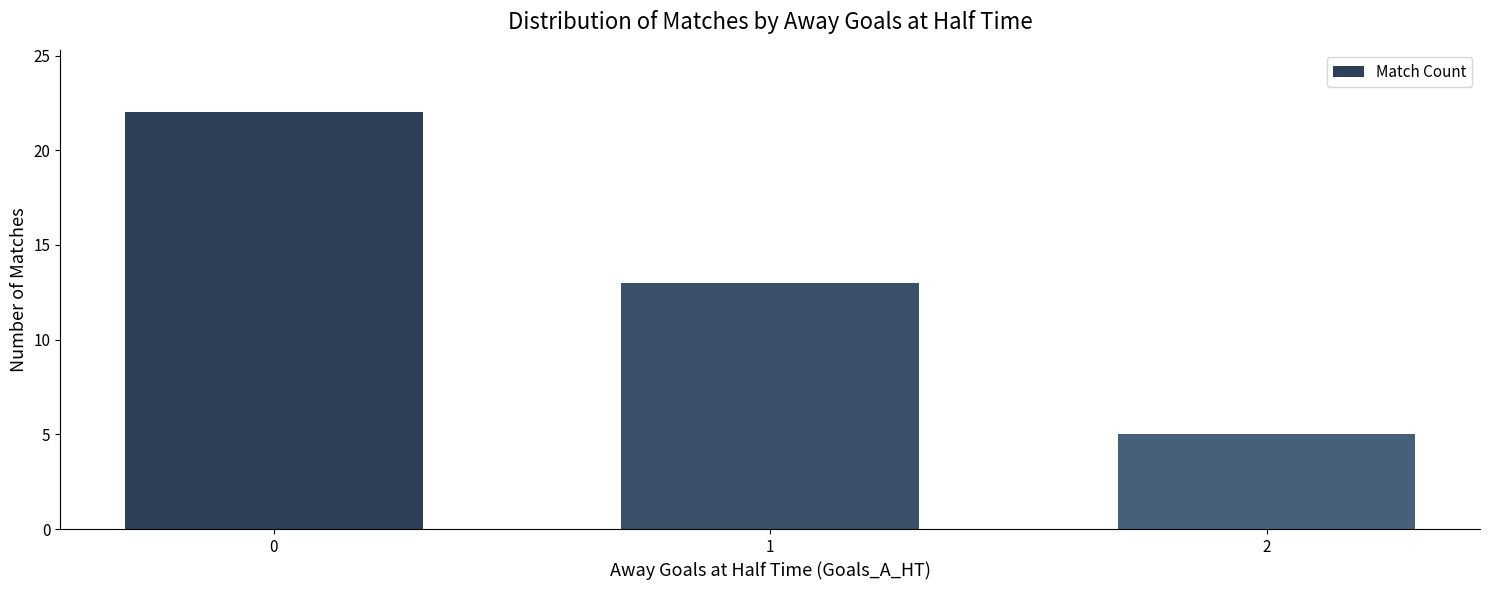

Reading right to left, extract all data points from this chart.

2=5	1=13	0=22